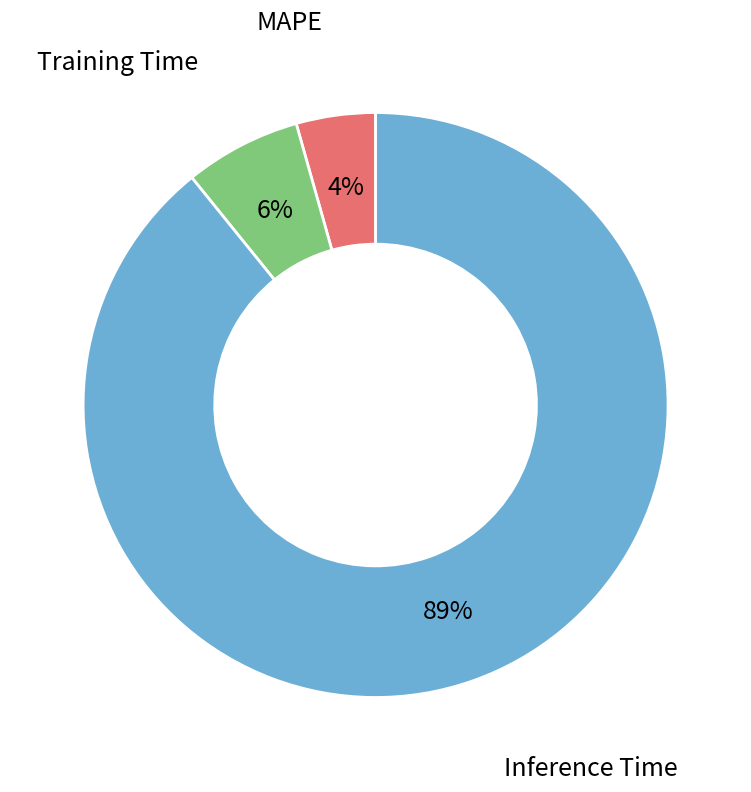

To the nearest percent, what percentage of the pie is MAPE?

4%